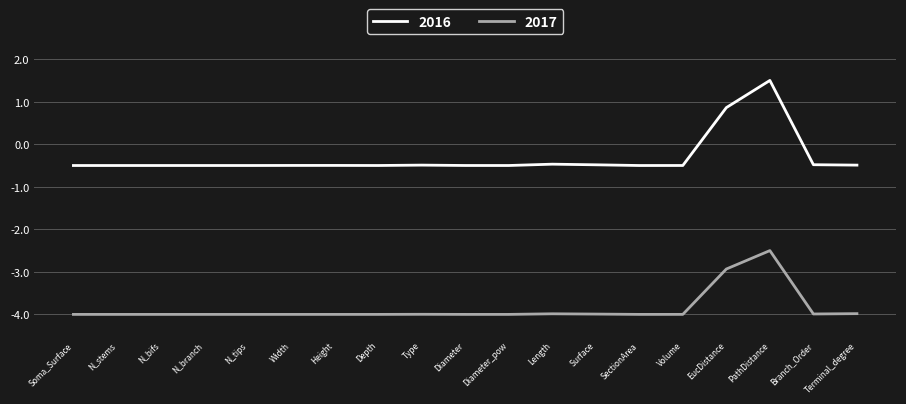

What is the maximum value for 2017?

-2.5